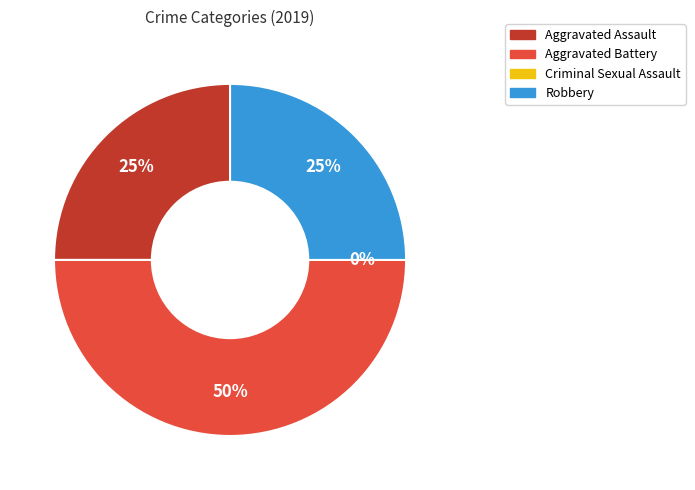

Between Aggravated Assault and Aggravated Battery, which is larger?

Aggravated Battery